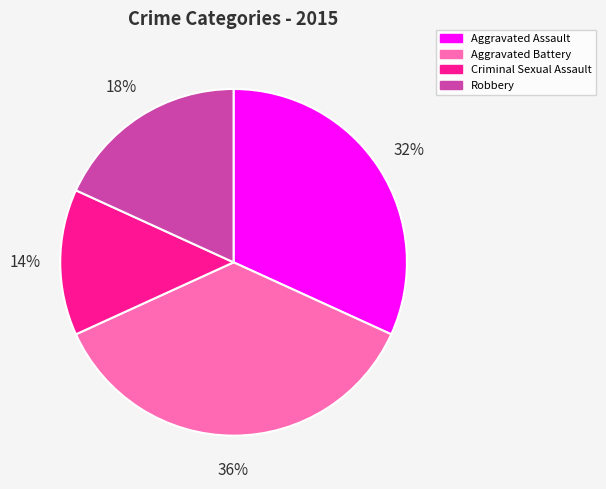

Is Aggravated Battery the majority of the pie?

No